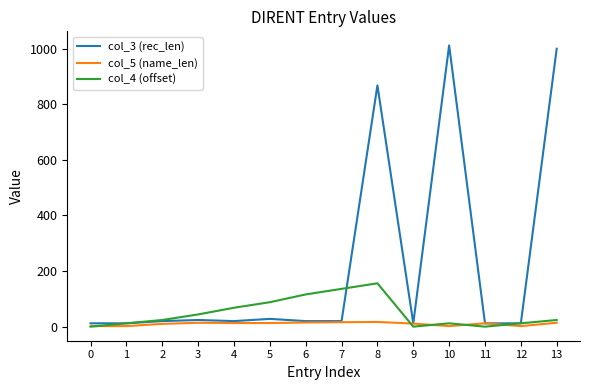

What is the maximum value shown in the chart?

1012